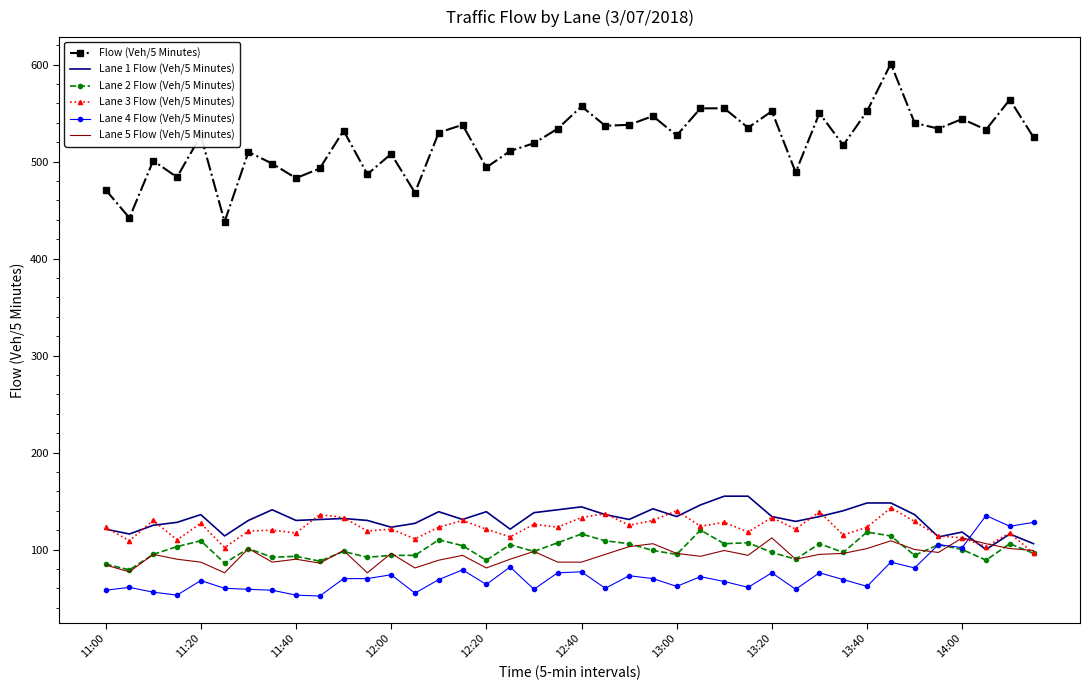

What is the maximum value for Flow (Veh/5 Minutes)?

601